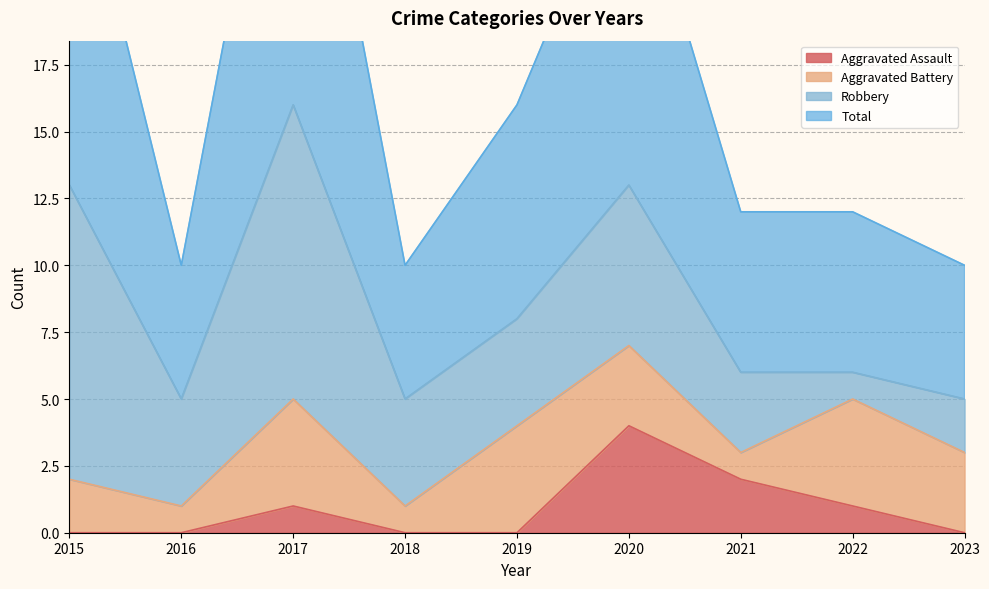

What is the spread (max minus min) of values at 2020?

22